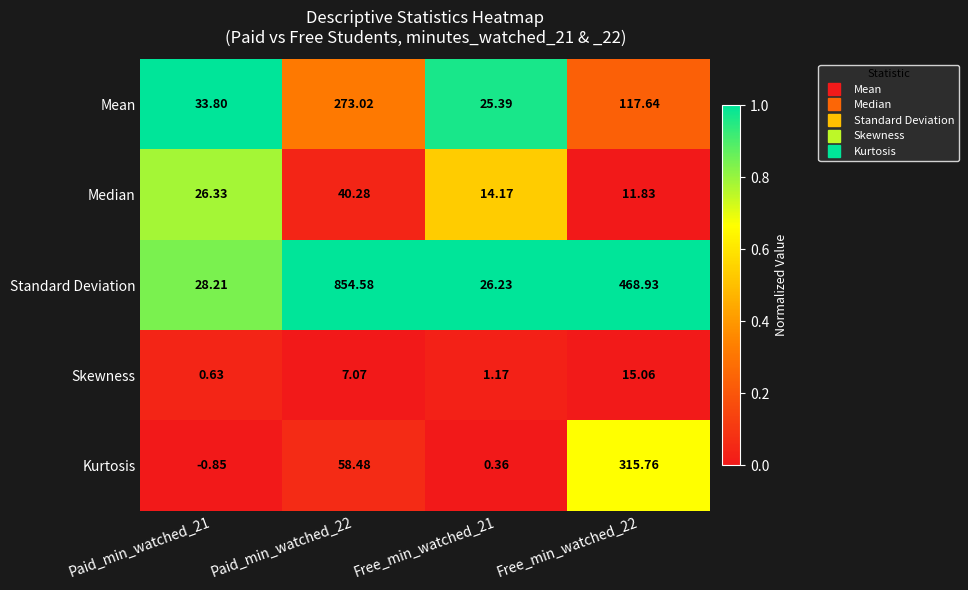

How many data points does each series have?

4